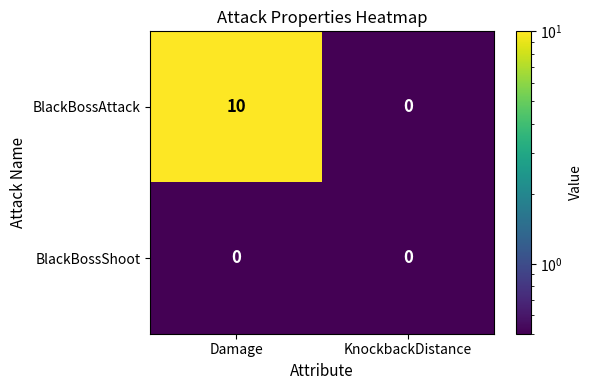

Which series changed the most between Damage and KnockbackDistance?

BlackBossAttack